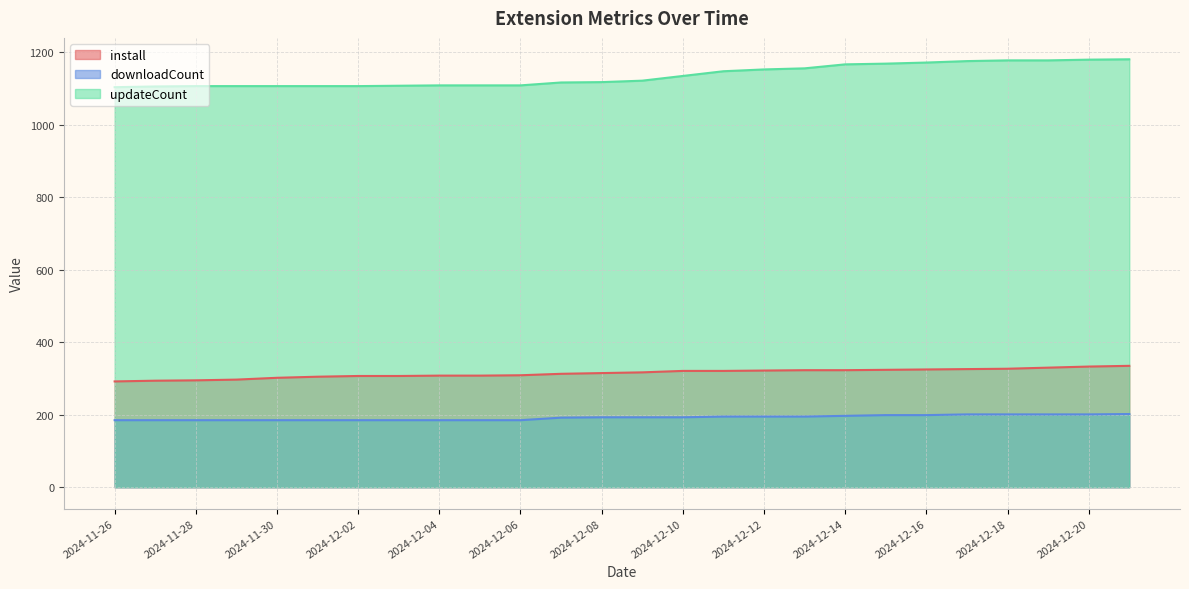

Which series has the largest total across all categories?

updateCount